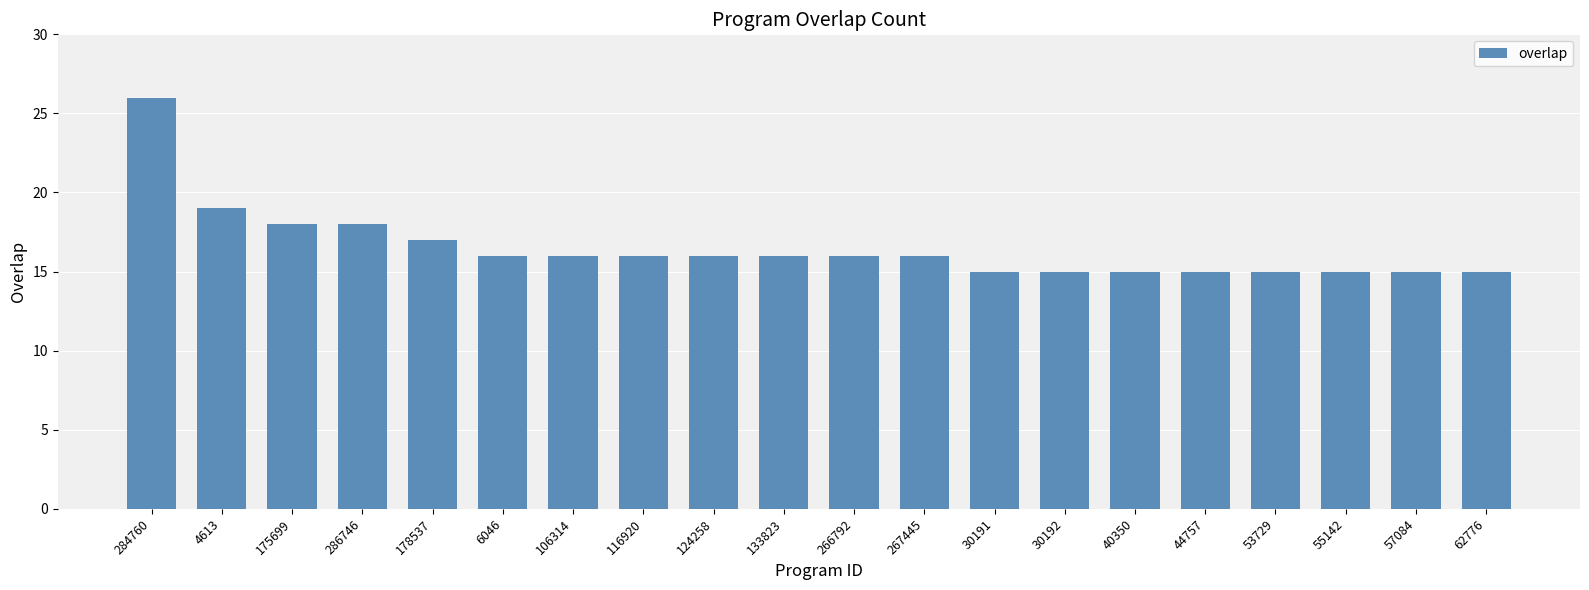

Where is the data nearest to the value 20?

4613